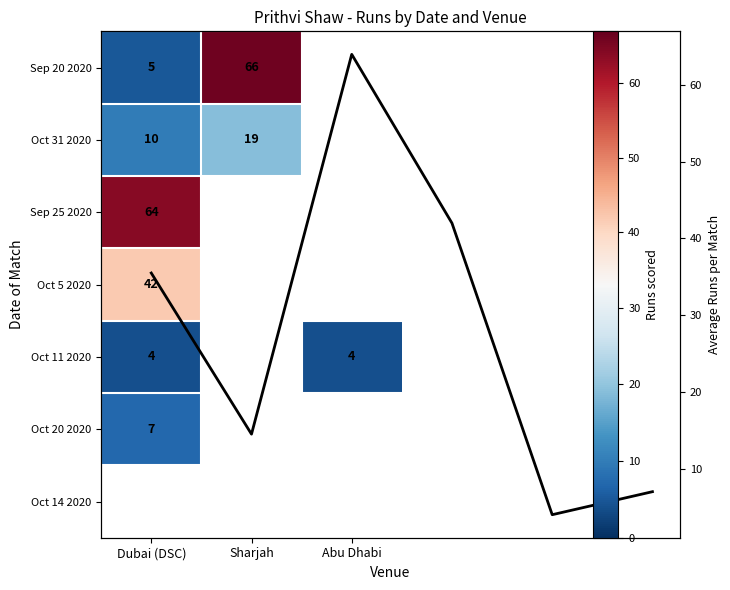

Which series has the largest range (max minus min)?

Sep 20 2020